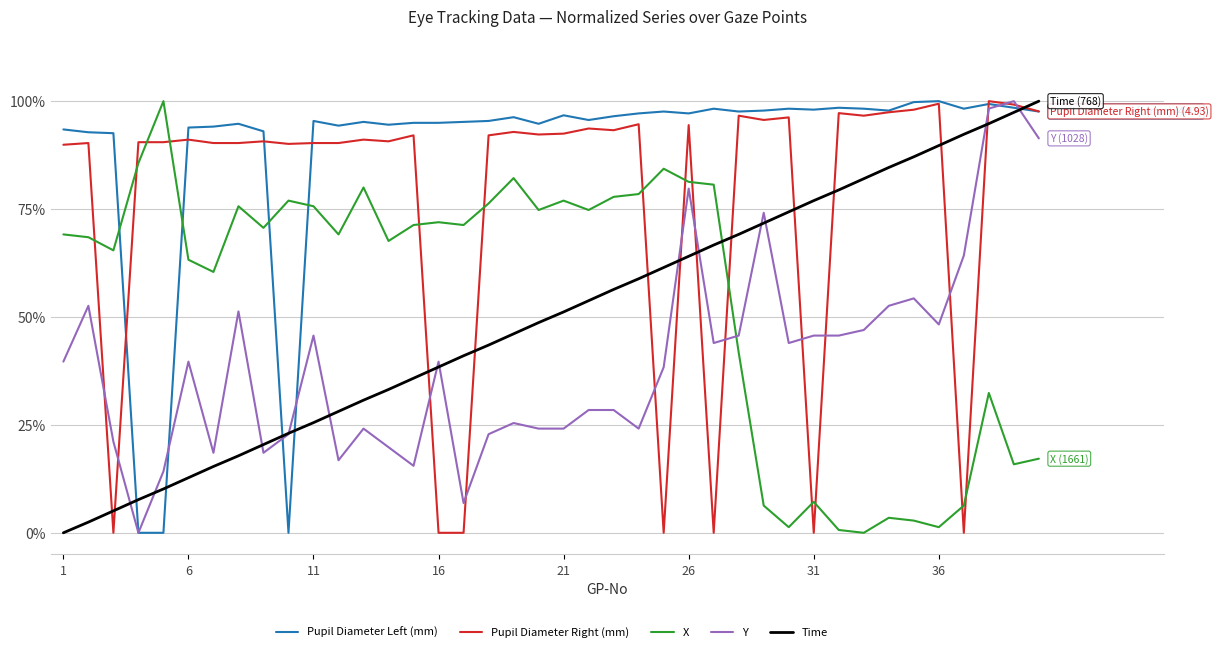

What are all the series names shown in the legend?

Pupil Diameter Left (mm), Pupil Diameter Right (mm), X, Y, Time